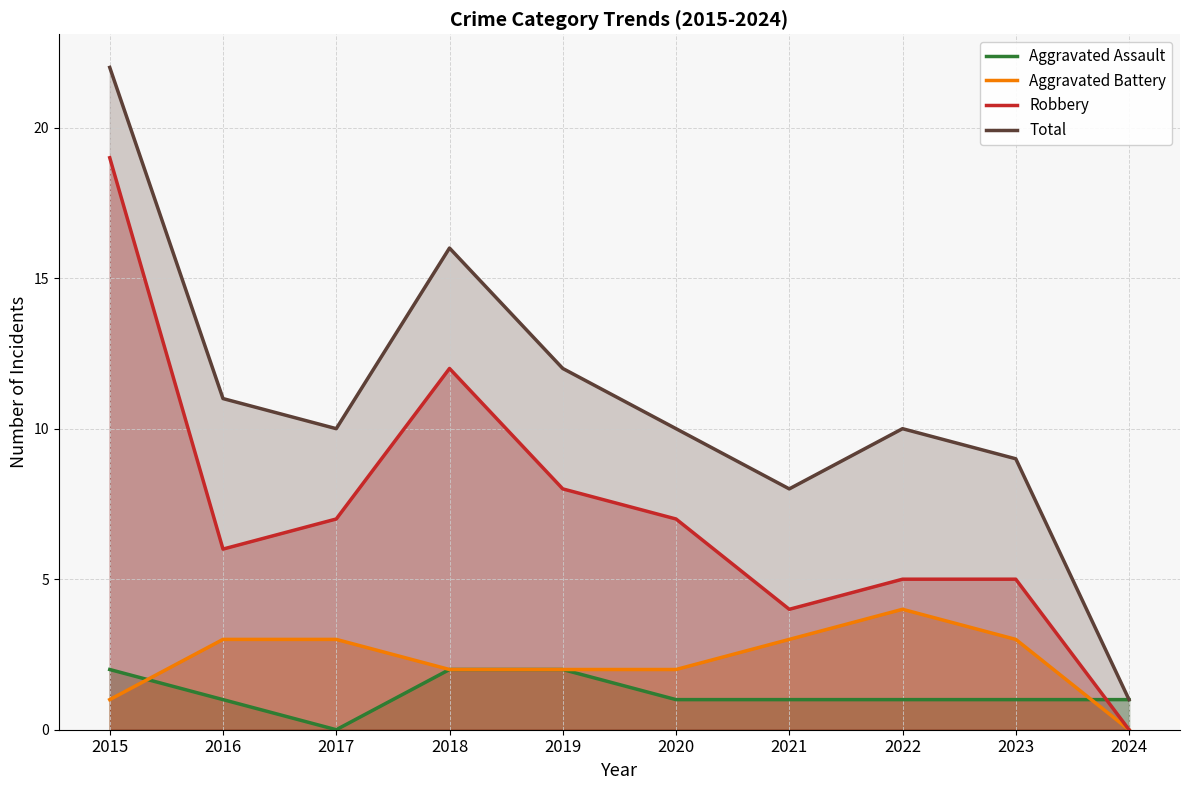

True or false: Aggravated Battery has a value of 5 at 2023.

False